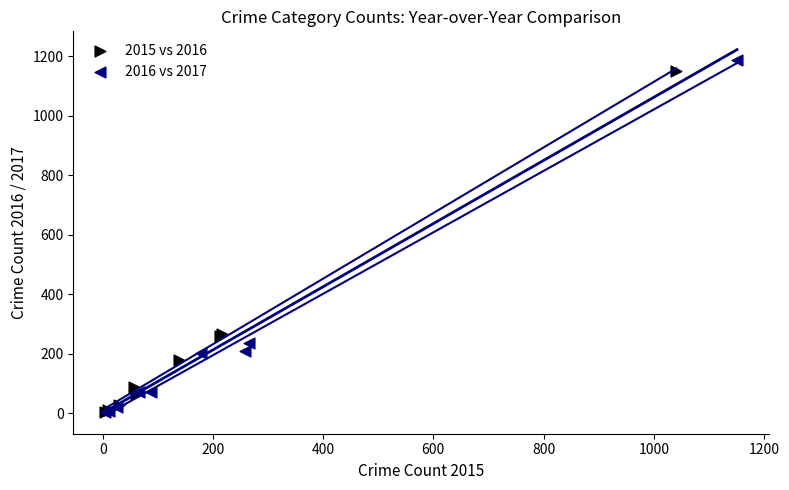

Which series has the largest Y range (max minus min)?

2016 vs 2017